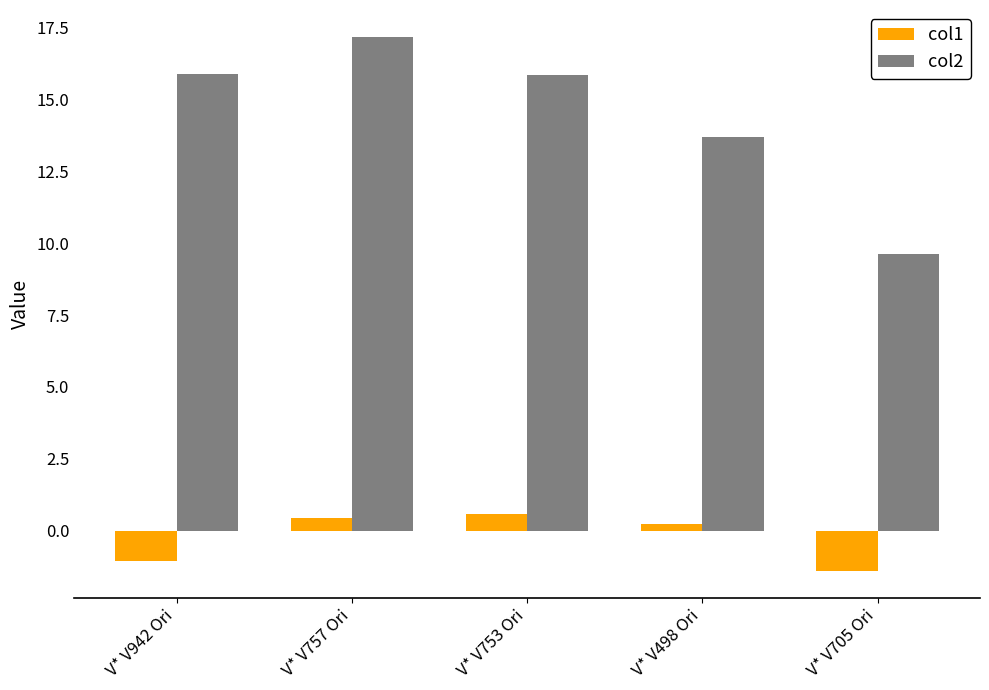

True or false: col2 has a value of 9.6 at V* V705 Ori.

True